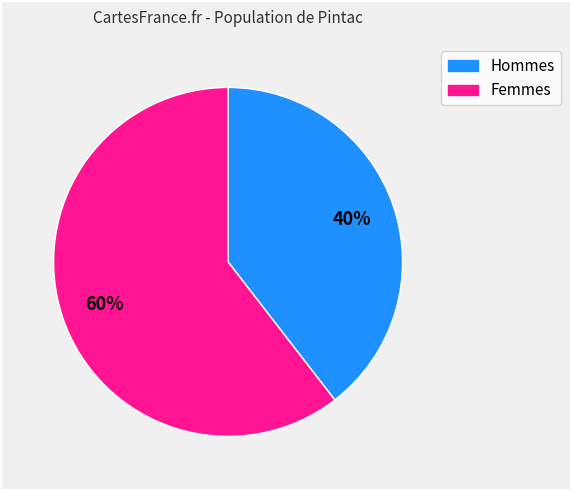

How many slices are in this pie chart?

2